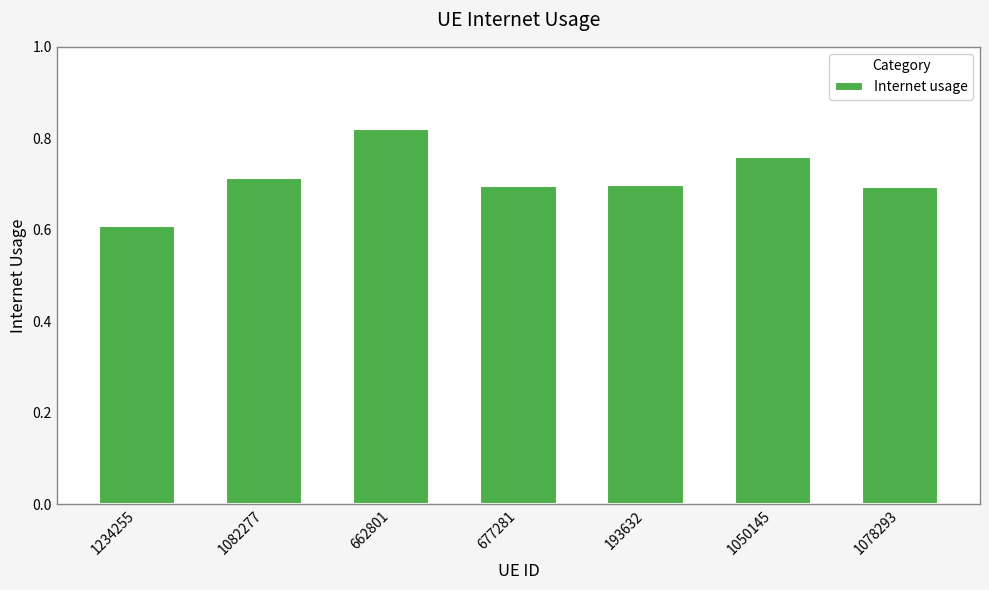

What is the sum of the values at 1050145 and 662801?

1.6